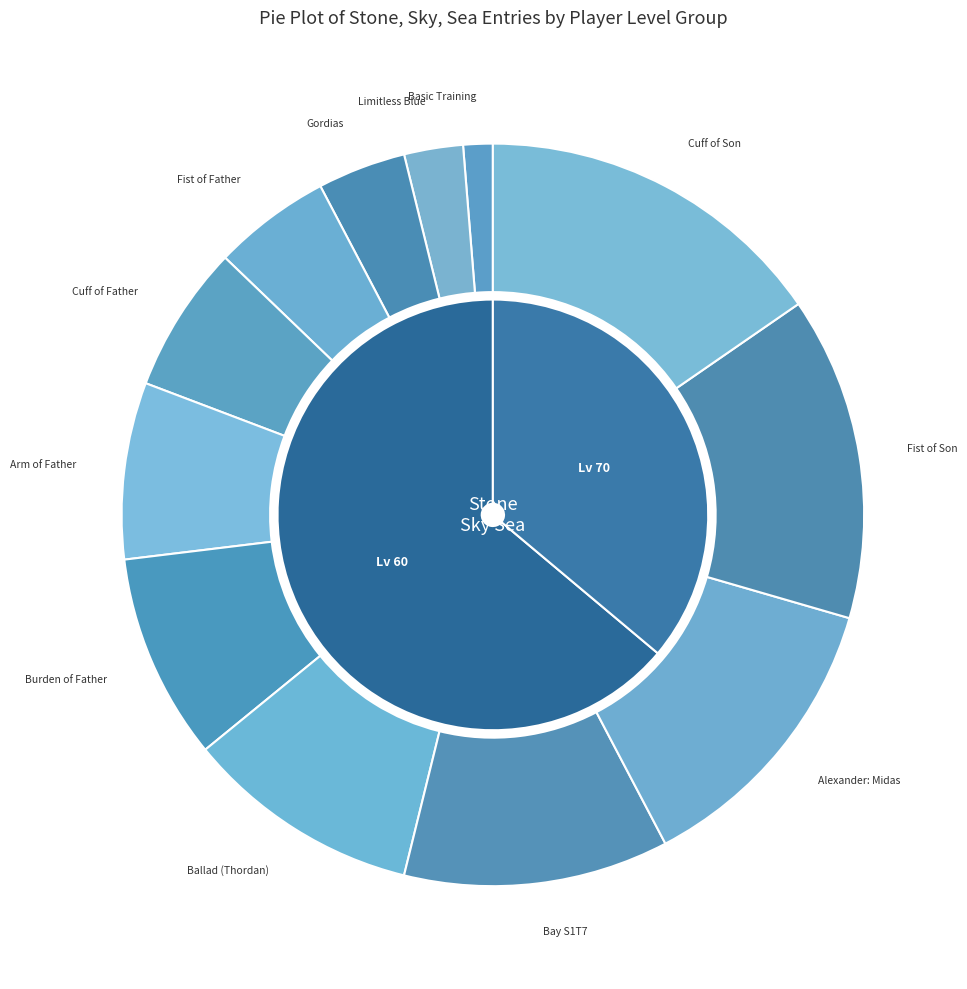

How many segments does this pie chart have?

12